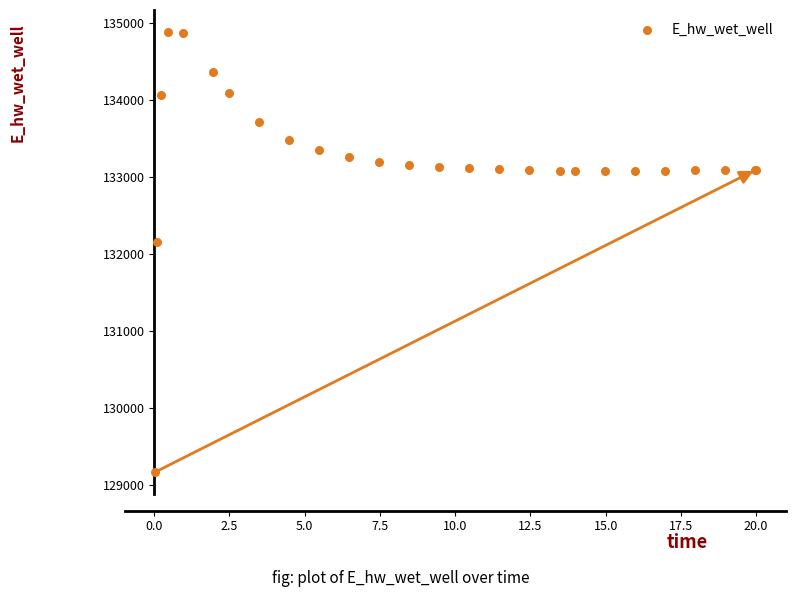

What Y value in the scatter plot is closest to 132021?

132146.5